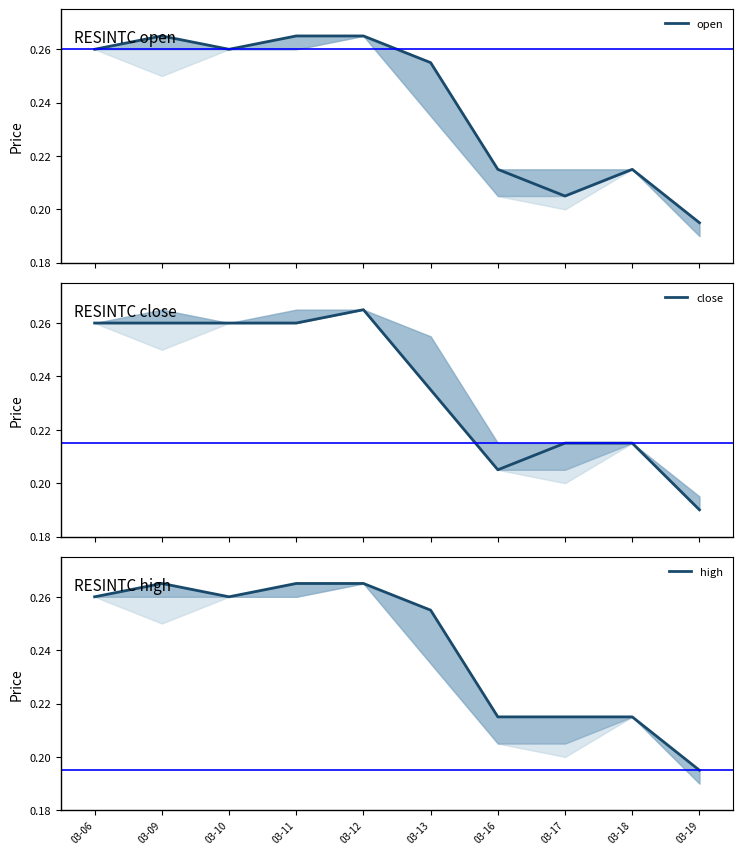

Is it true that close equals 0.2 at 03-13?

True